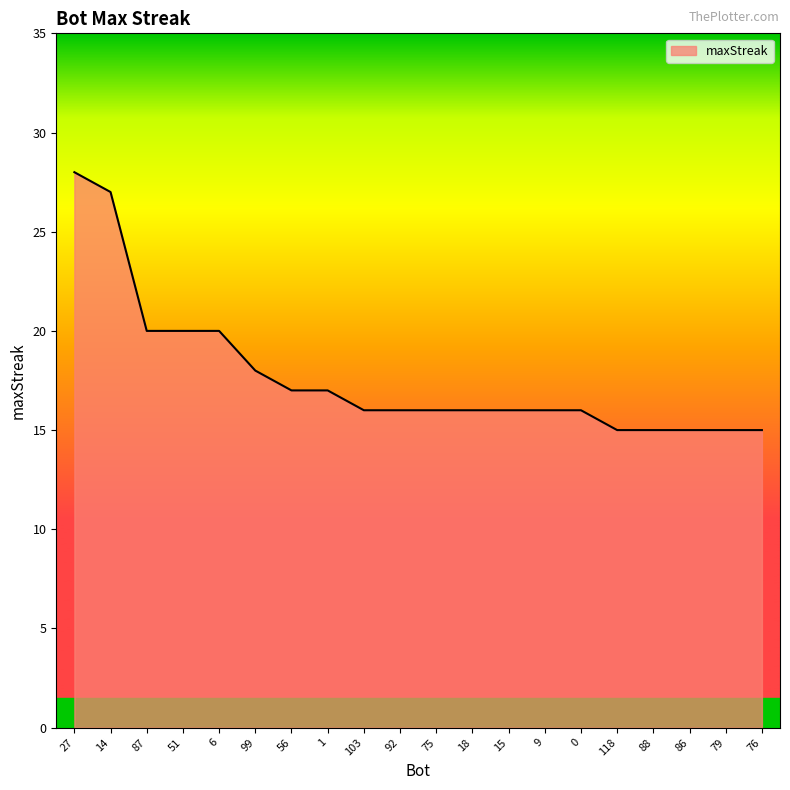

What is the maximum value shown in the chart?

28